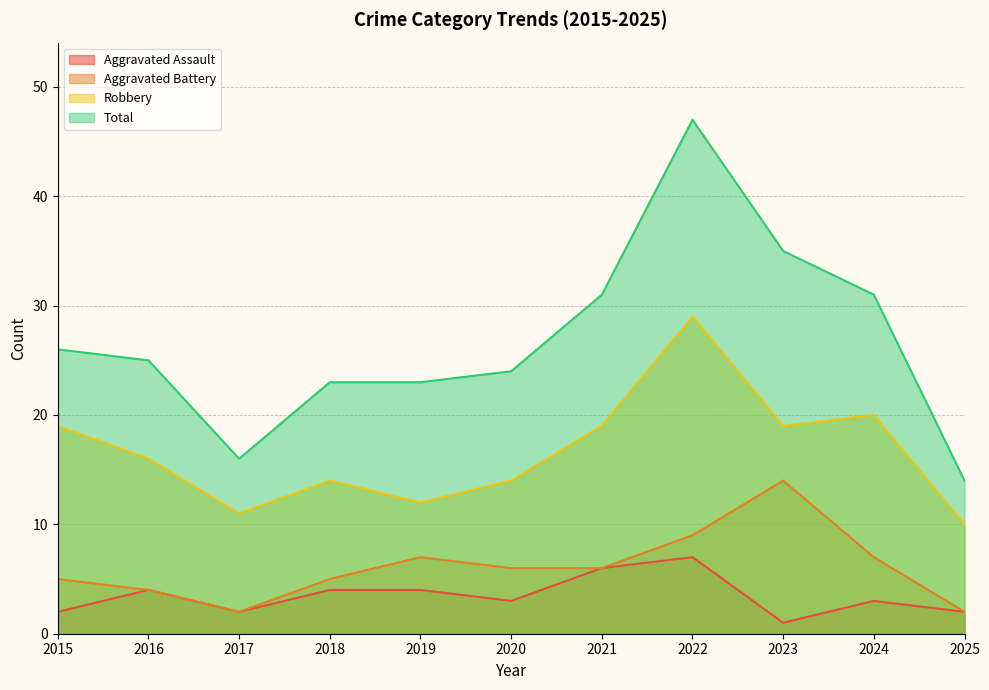

Reading left to right, transcribe all the data shown in this chart.

Aggravated Assault: 2	4	2	4	4	3	6	7	1	3	2
Aggravated Battery: 5	4	2	5	7	6	6	9	14	7	2
Robbery: 19	16	11	14	12	14	19	29	19	20	10
Total: 26	25	16	23	23	24	31	47	35	31	14